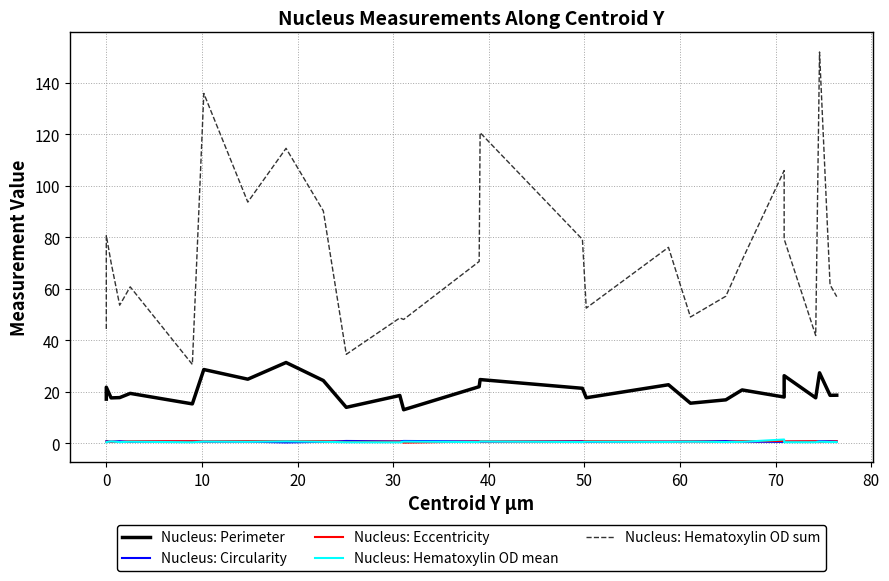

Which series has the largest total across all categories?

Nucleus: Hematoxylin OD sum